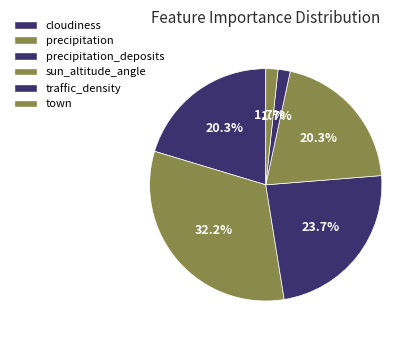

Count the number of slices in the pie.

6